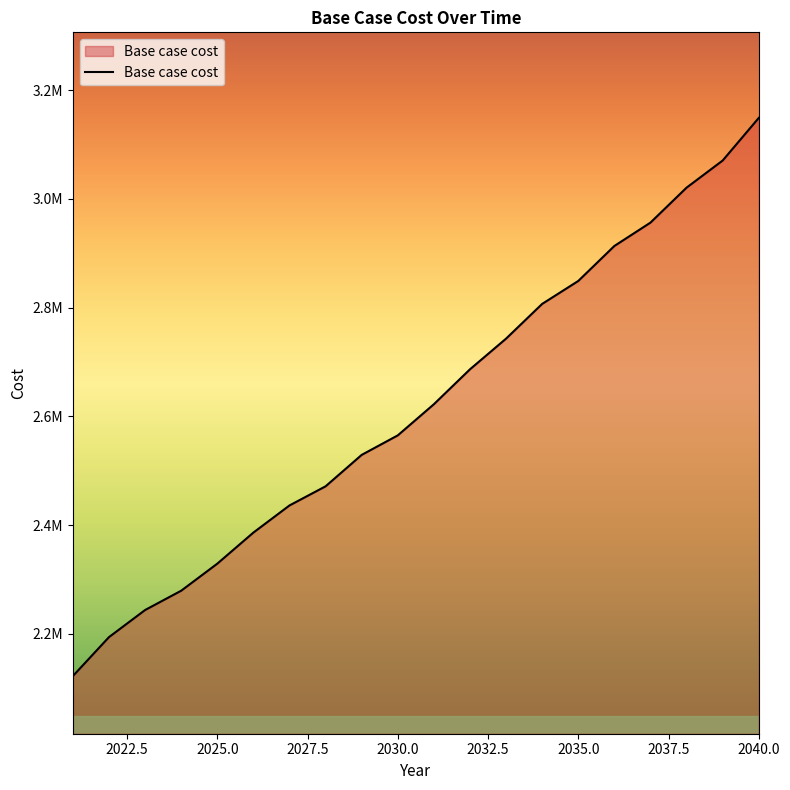

Does the chart display data point markers on the line(s)?

No